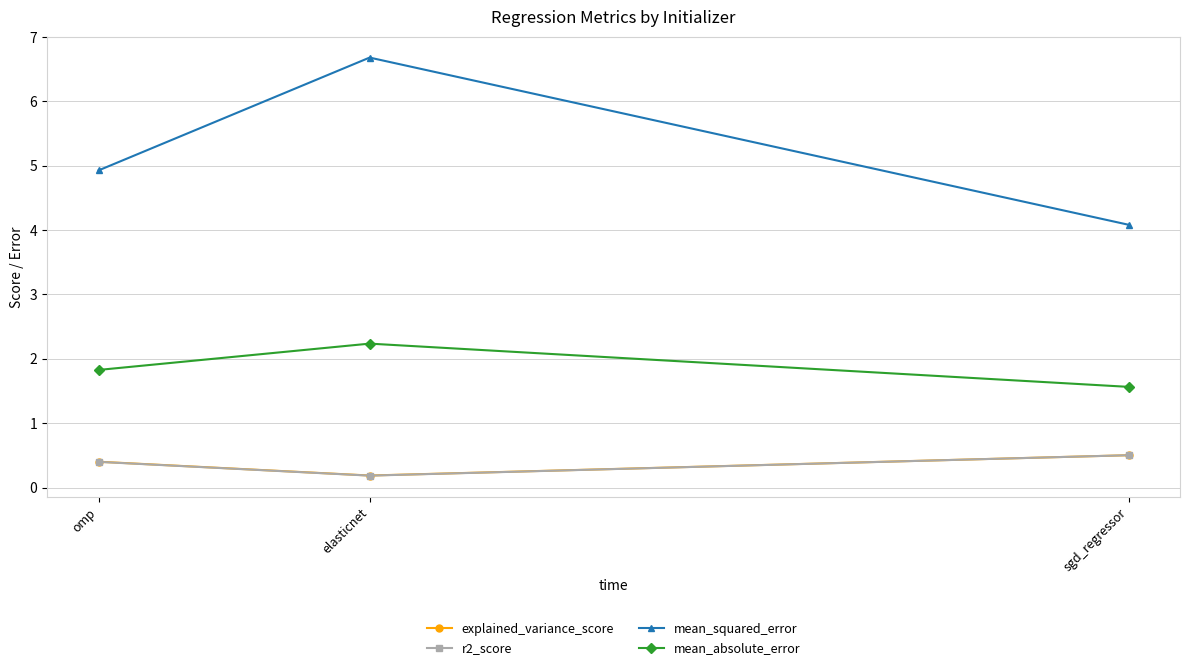

What is the total value across all series at elasticnet?

9.3